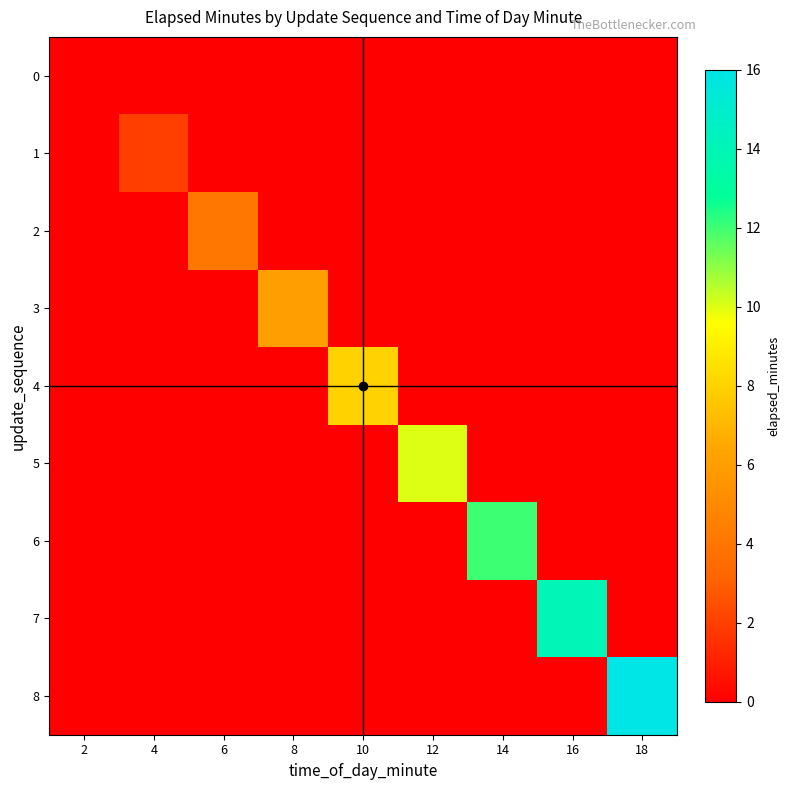

What is the smallest value displayed?

-1